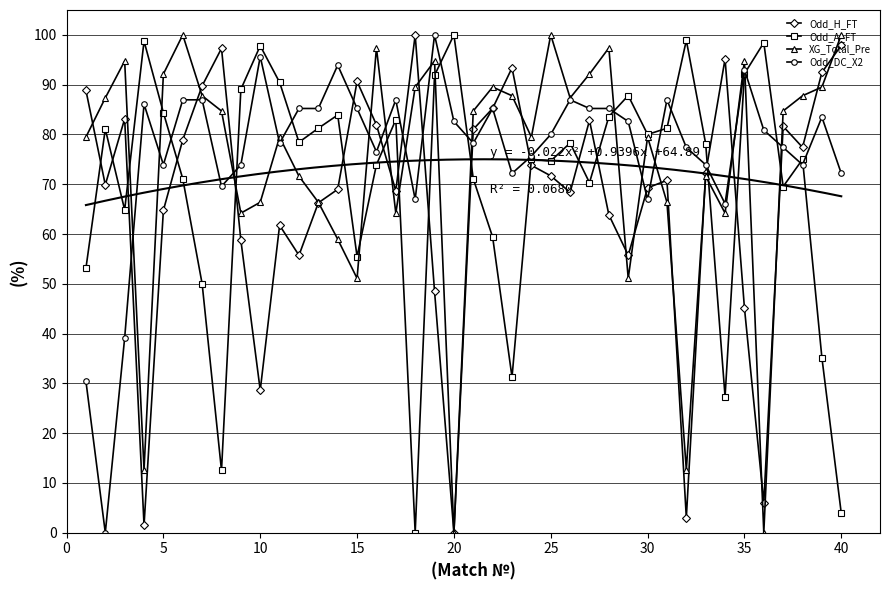

Which series ends up on top after the final intersection of Odd_H_FT and Odd_DC_X2?

Odd_H_FT